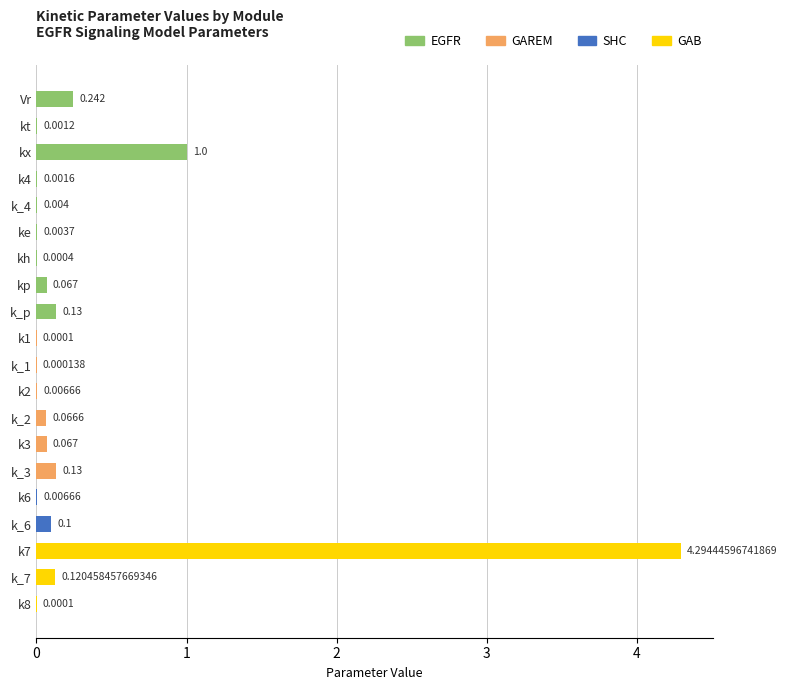

Count the number of categories in the chart.

20